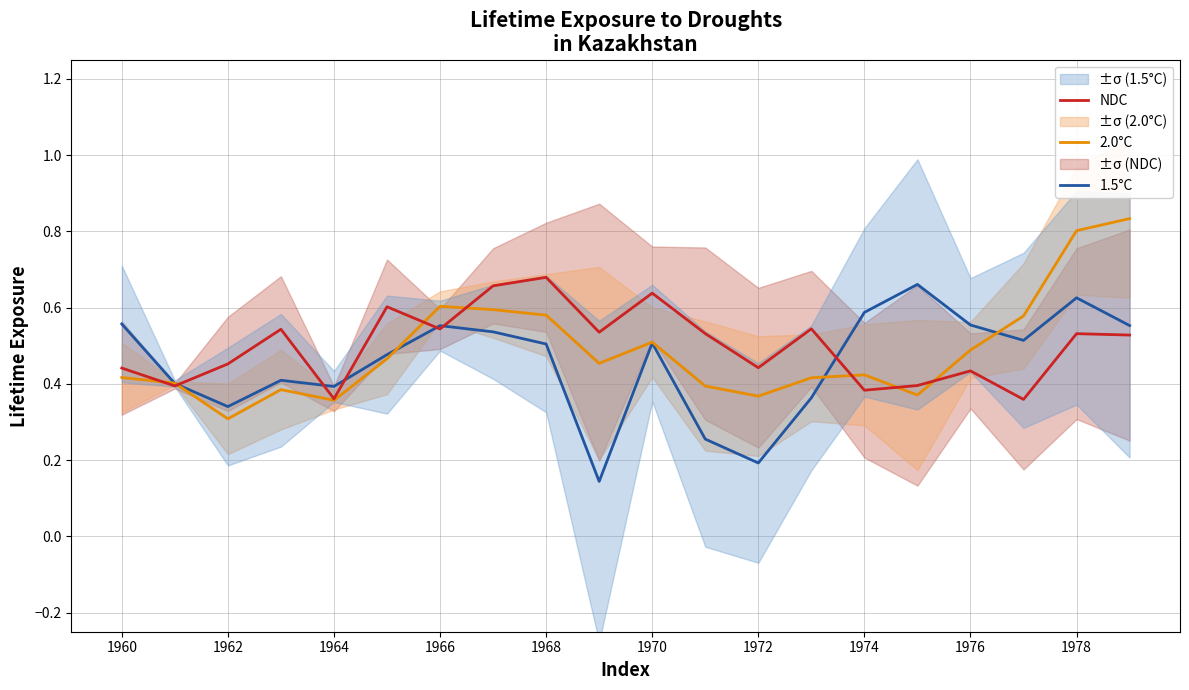

The 2.0°C series shows 0.1 at 1972. True or false?

False